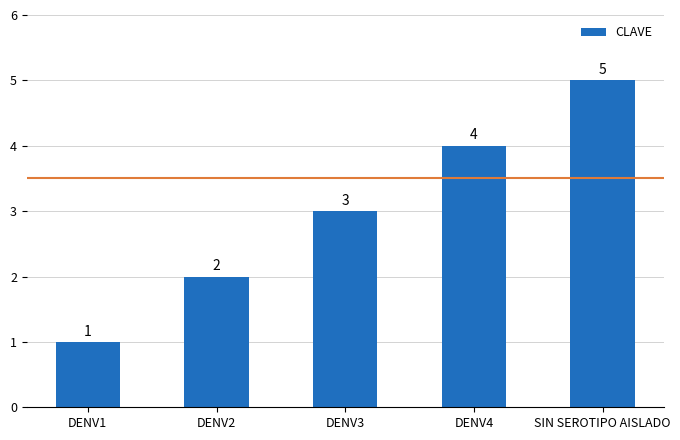

Rank the categories by value from lowest to highest.

DENV1, DENV2, DENV3, DENV4, SIN SEROTIPO AISLADO